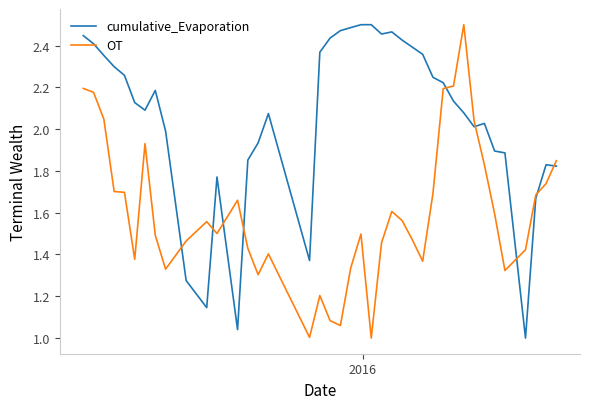

What are all the series names shown in the legend?

cumulative_Evaporation, OT